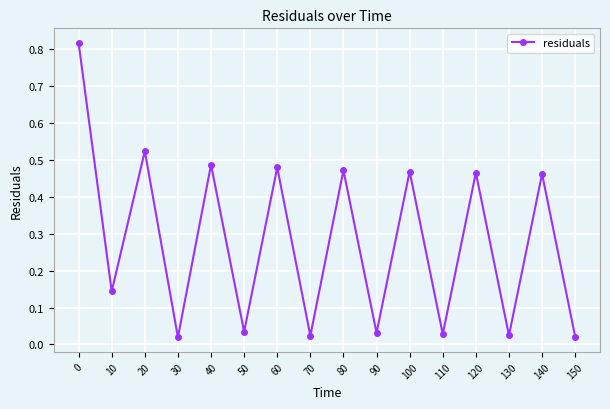

How many distinct data groups are displayed?

1